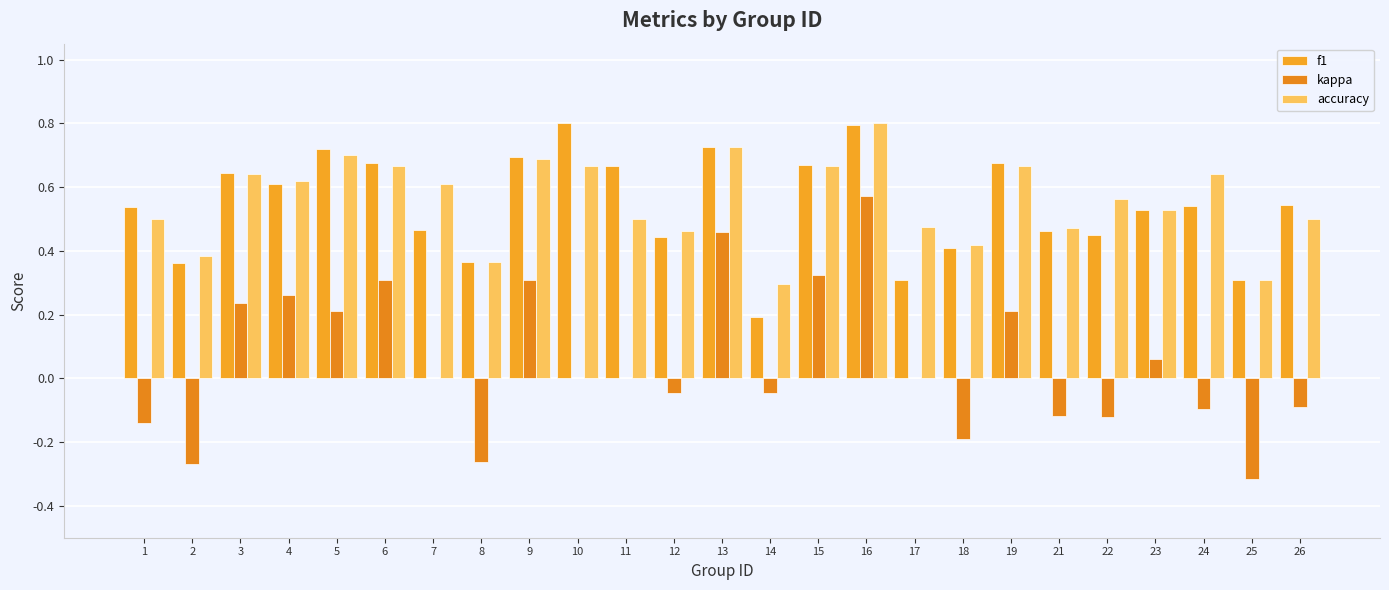

Count the number of data series in this chart.

3